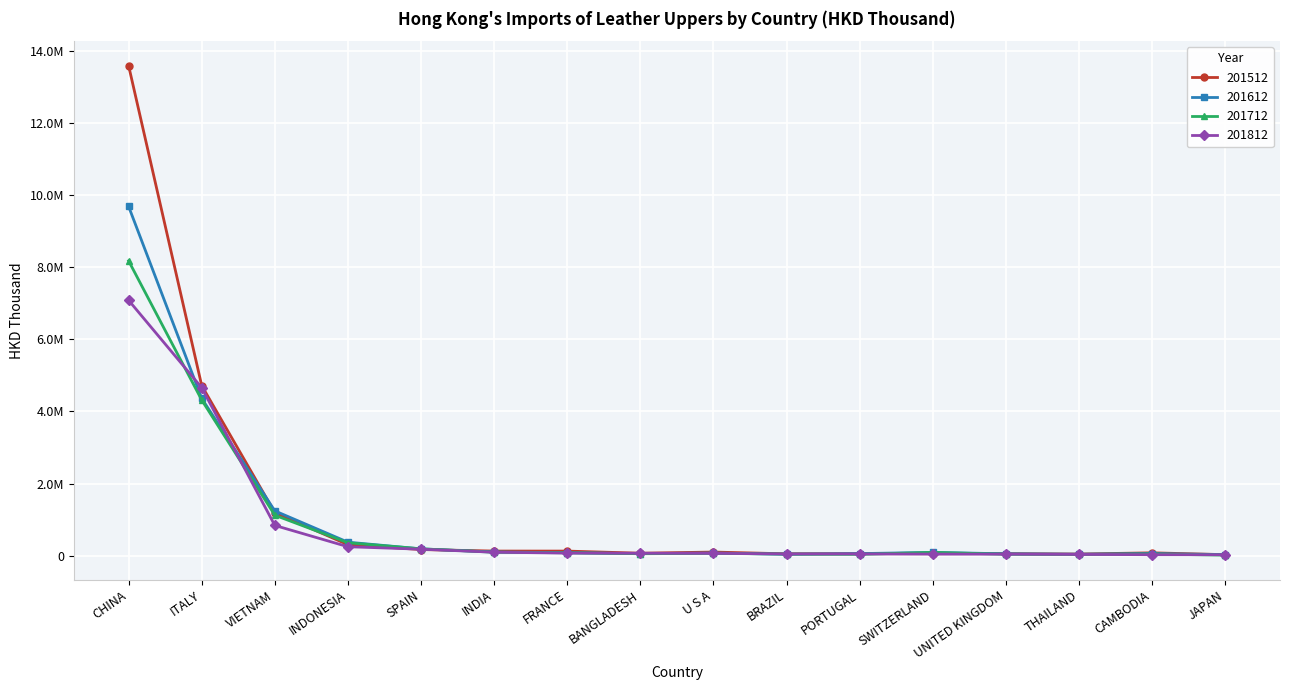

What is the difference between the maximum and minimum values in the 201612 series?

9646284.0